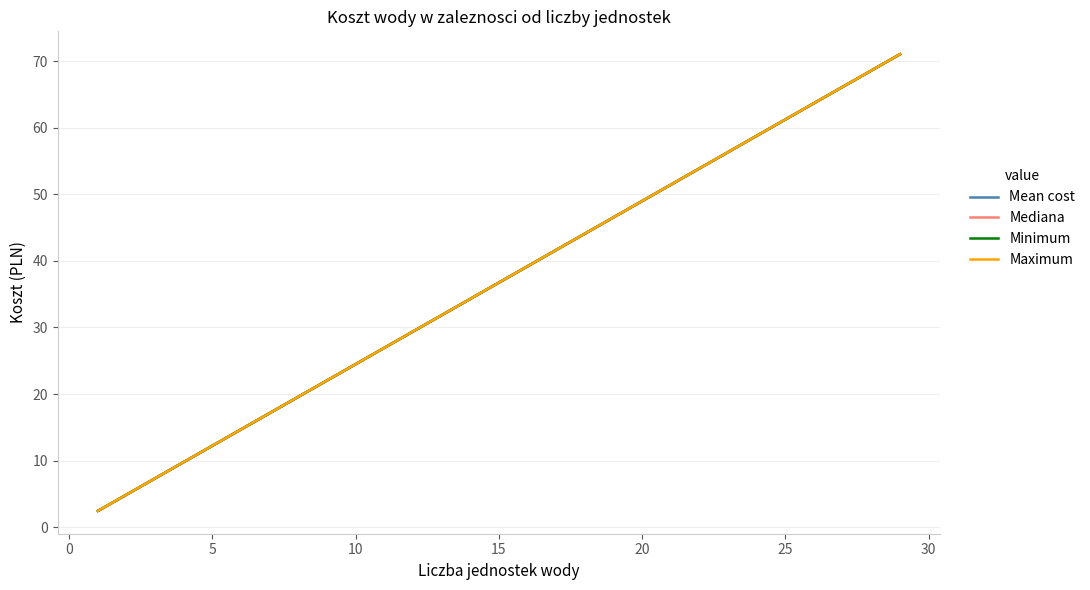

True or false: Mean cost has a value of 99.5 at 17.

False